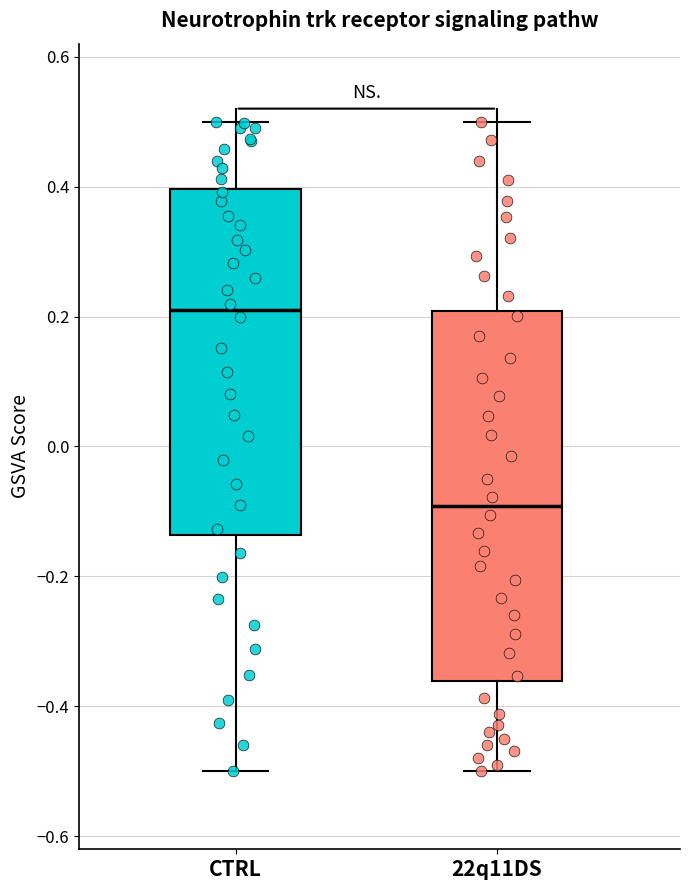

Which box's median line is the highest?

CTRL